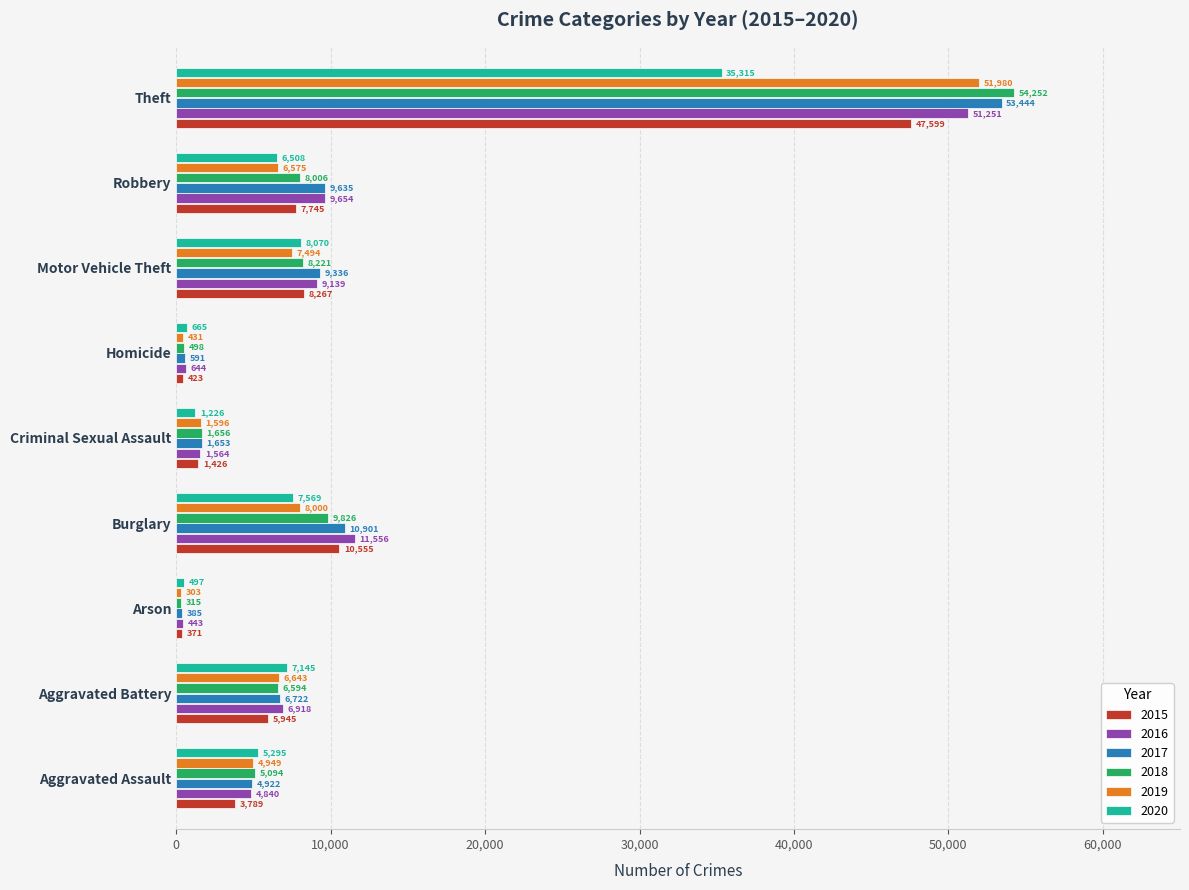

What value does the 2019 series have at Aggravated Assault, to the nearest 10?

4950